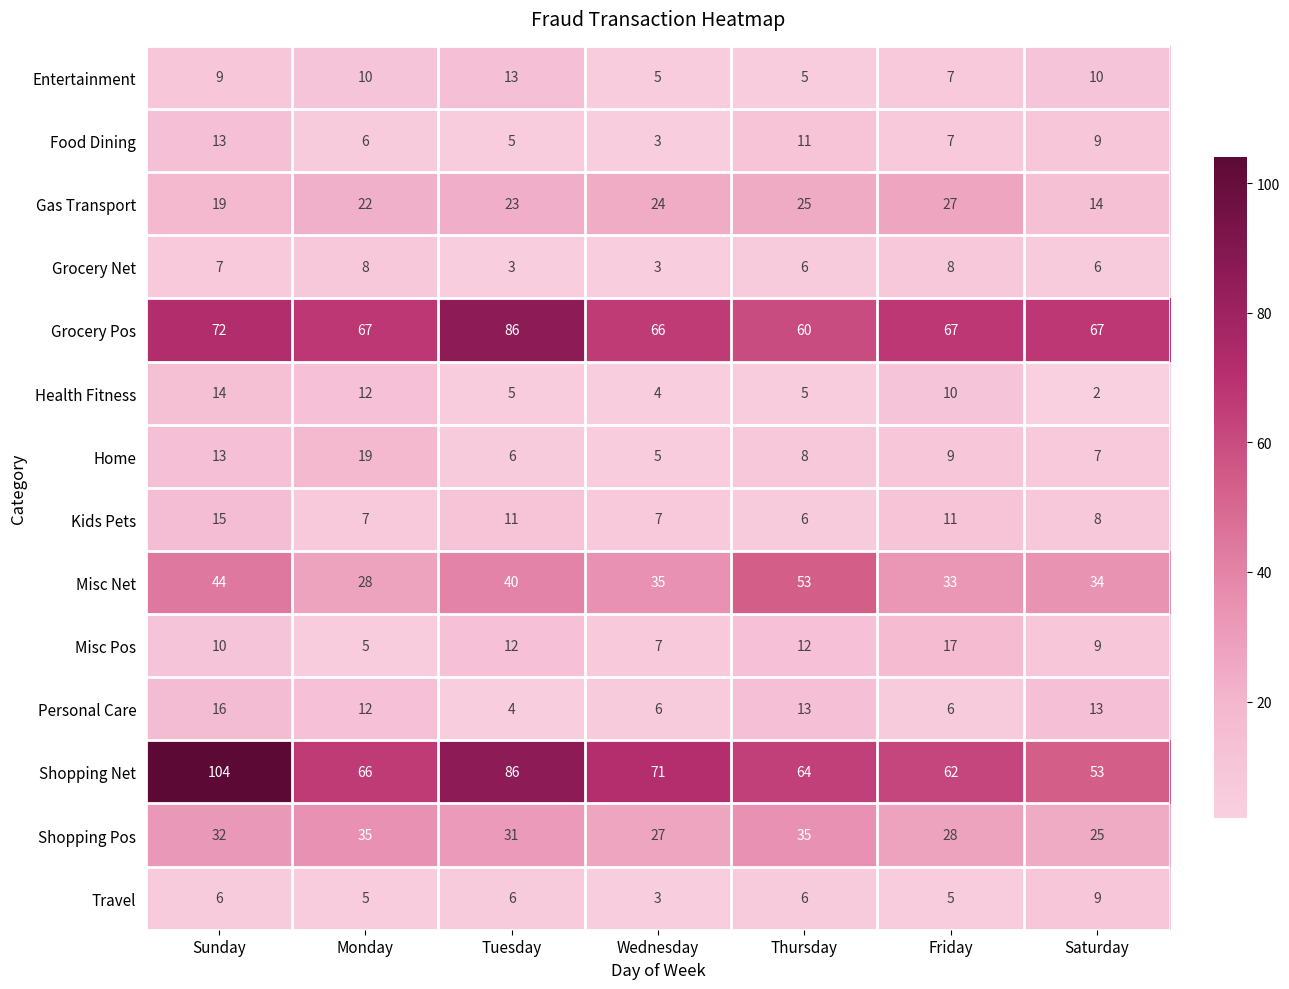

What is the sum of the Travel values at Monday and Saturday?

14